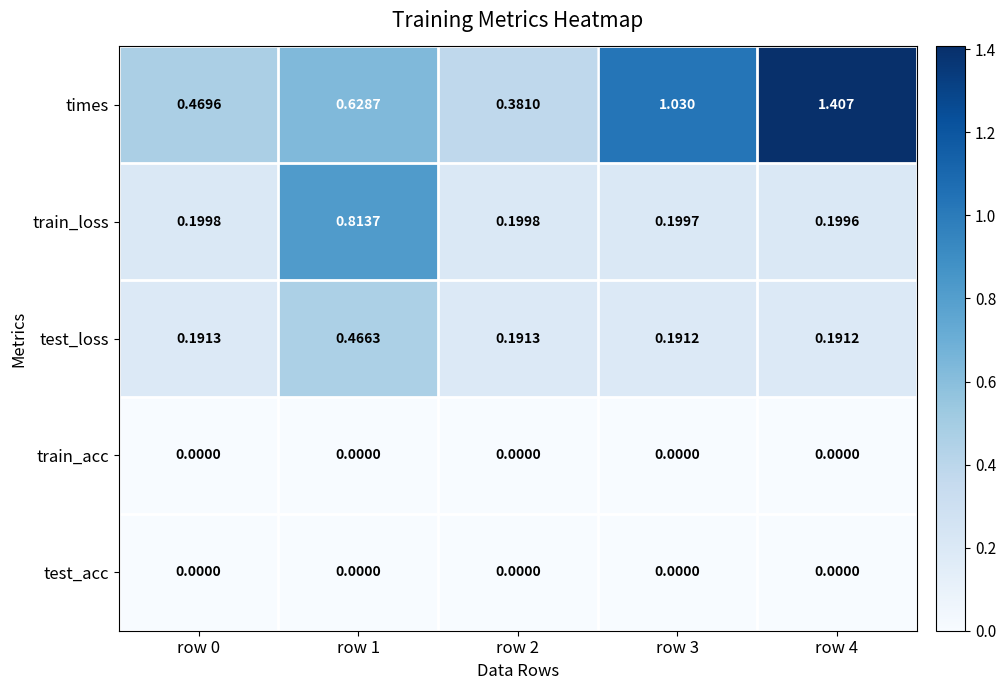

Which series has the largest total across all categories?

times